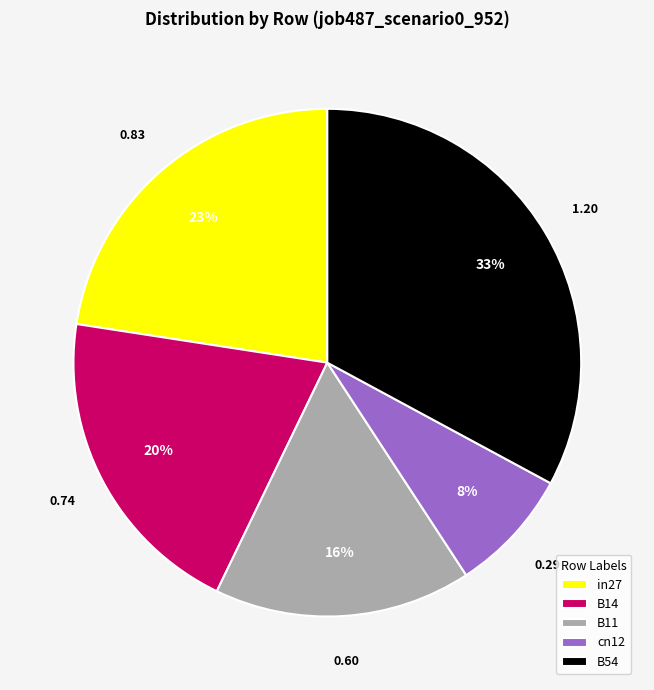

Is B14 the majority of the pie?

No